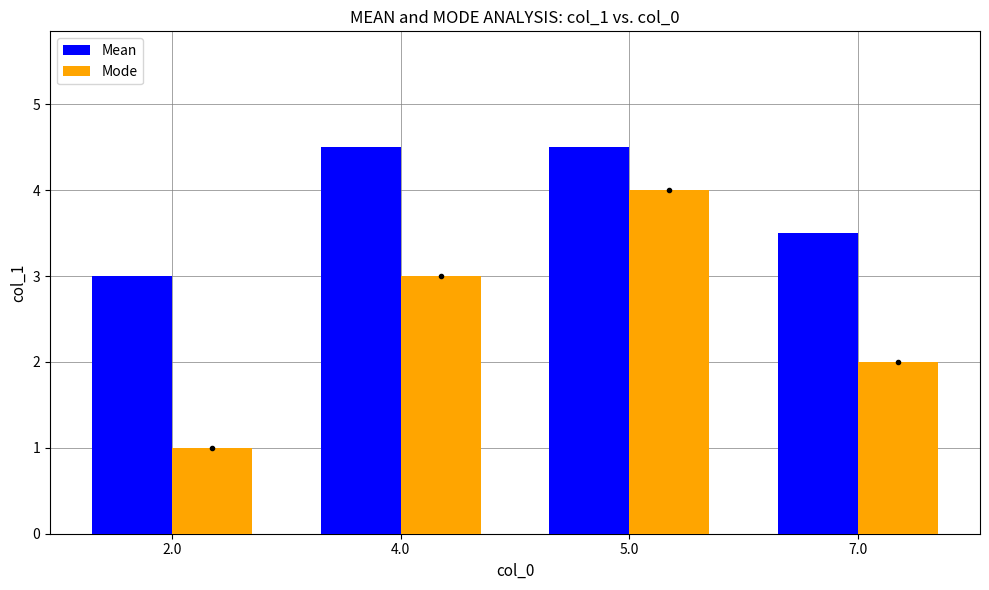

What are all the series names shown in the legend?

Mean, Mode